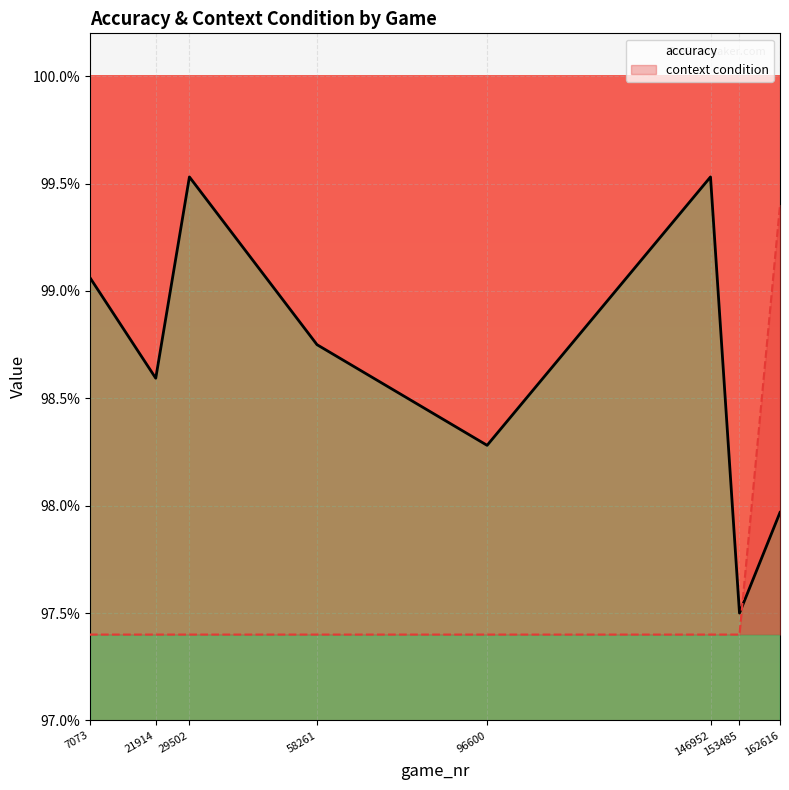

True or false: accuracy and context condition cross at least once.

True